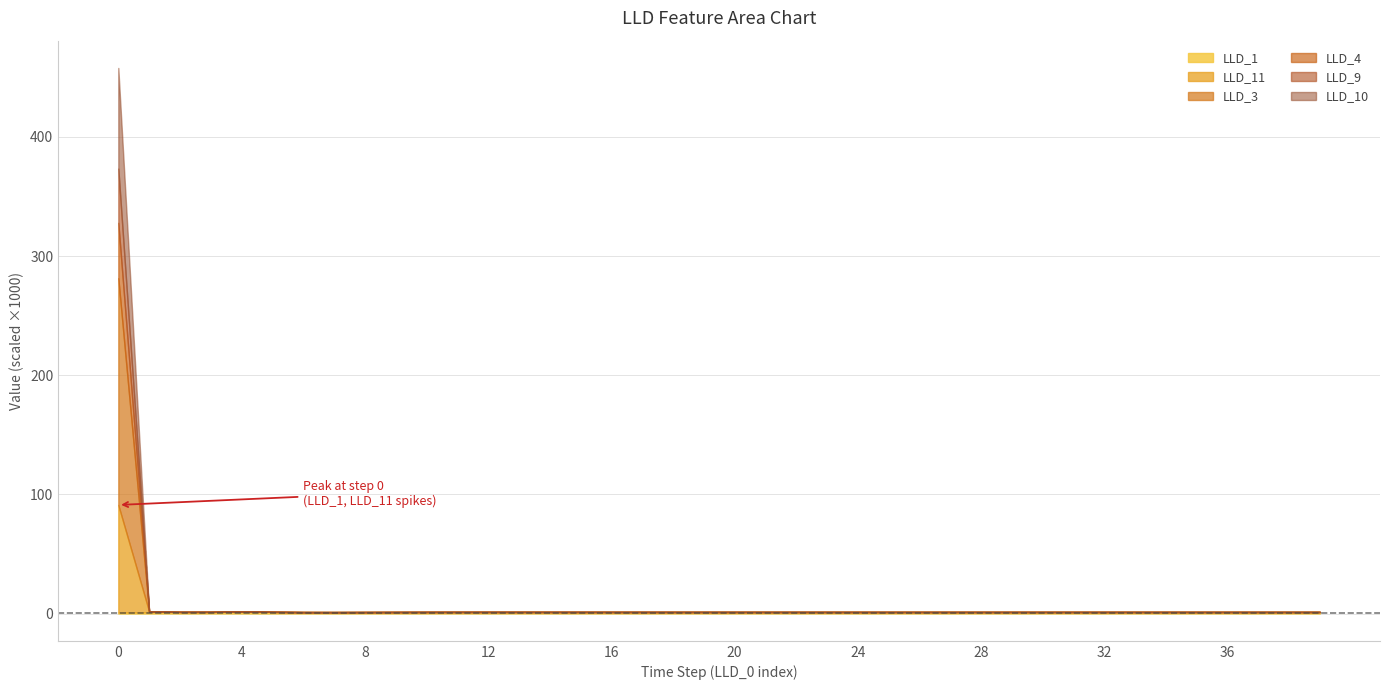

At which category does LLD_1 reach its first local valley?

8